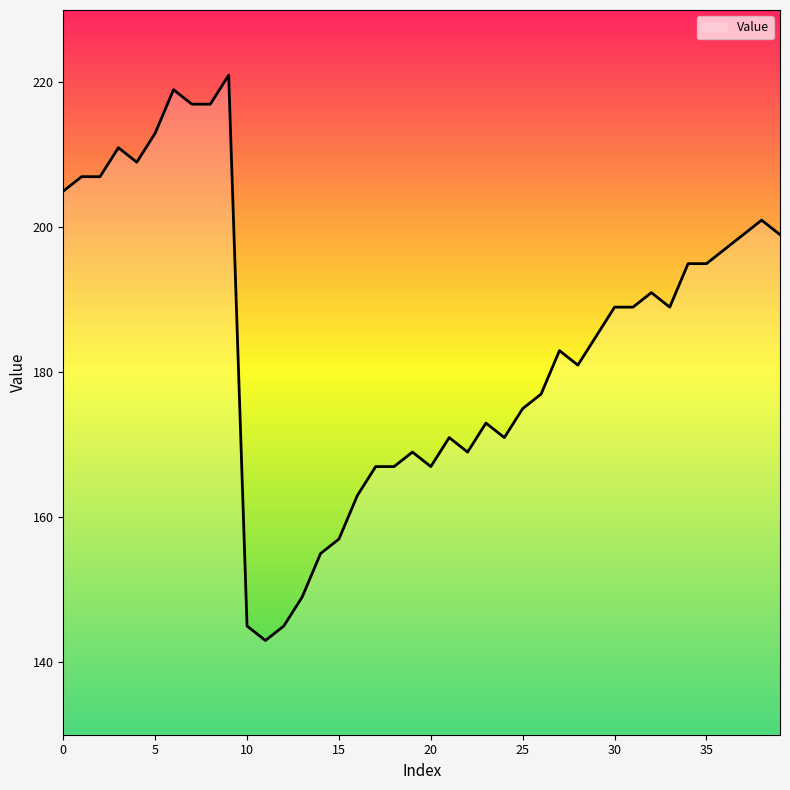

What is the maximum value shown in the chart?

221